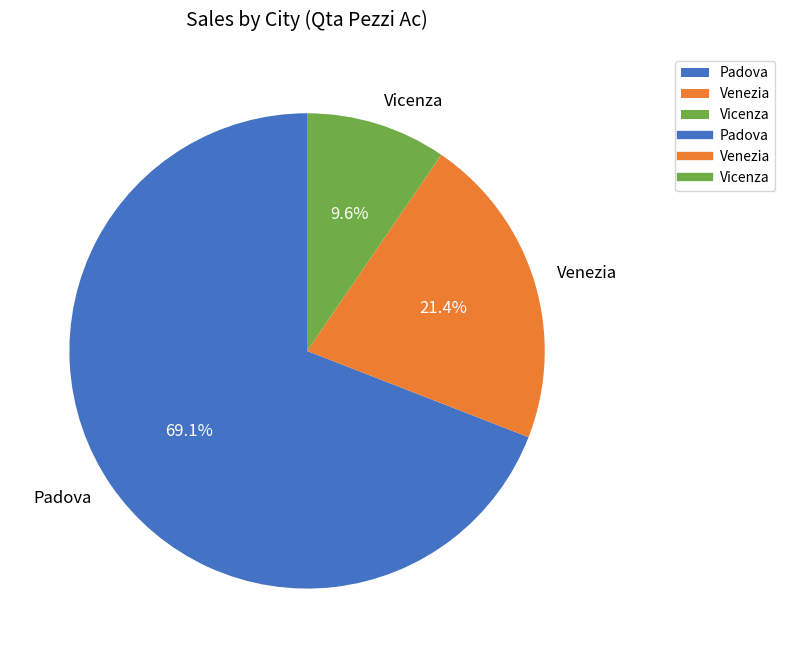

How much of the chart is everything except Vicenza?

90.4%